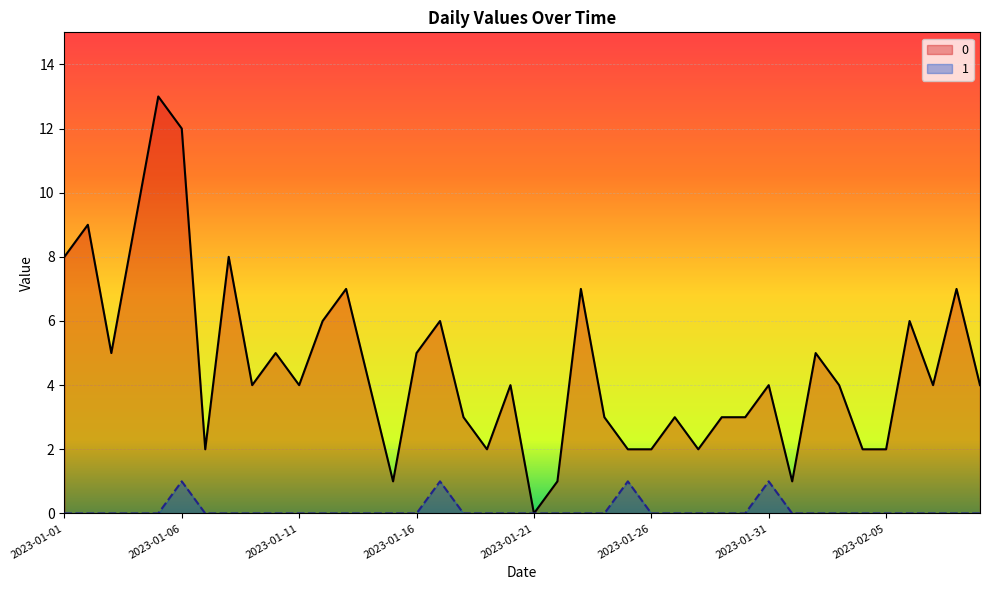

Where is the first local maximum for 1?

2023-01-06